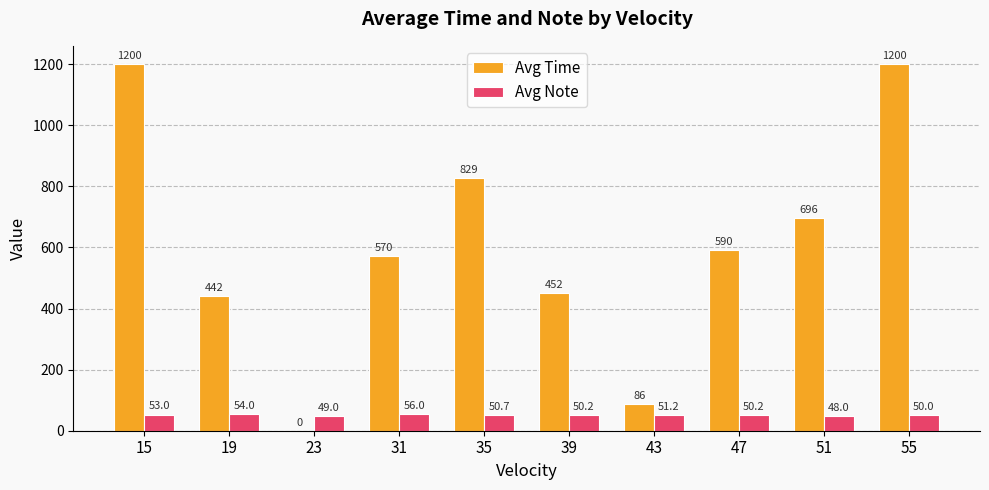

The value of Avg Time at 19 is 441.5. True or false?

True